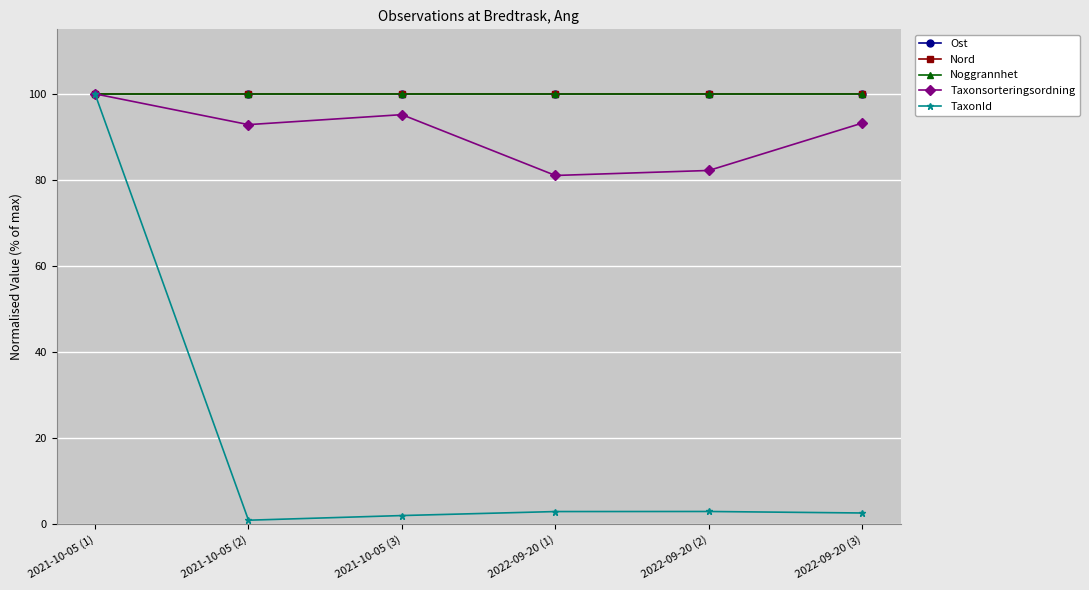

What is the maximum value shown in the chart?

100.0